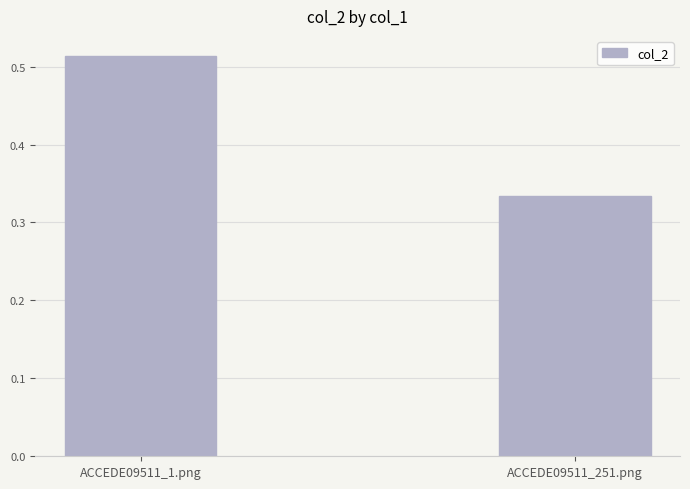

List the labels in order of value, largest first.

ACCEDE09511_1.png, ACCEDE09511_251.png